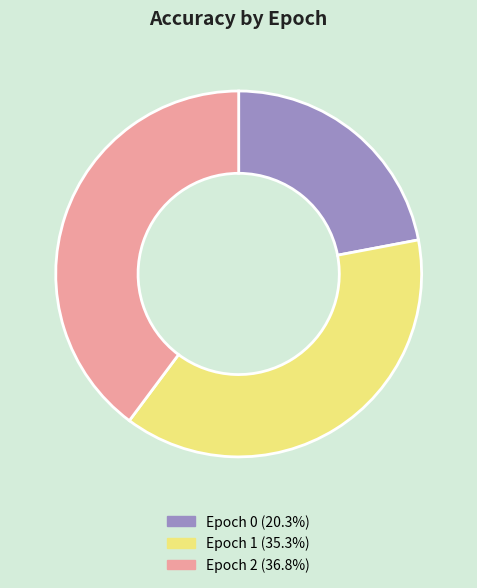

Is there a majority slice in this chart?

No